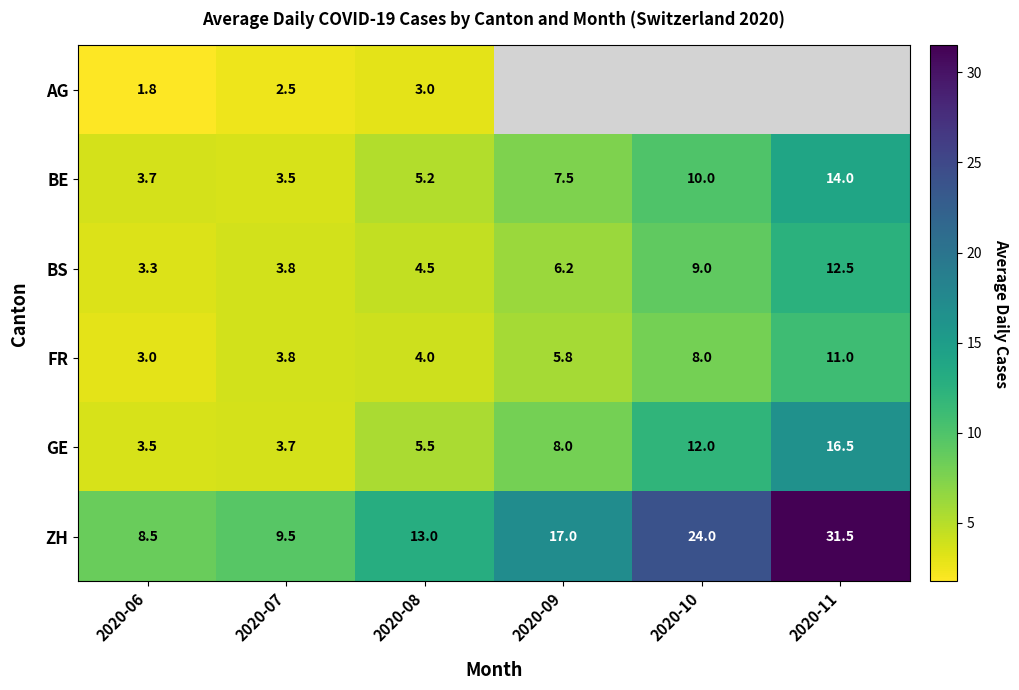

What is the average value of the BE series?

7.3